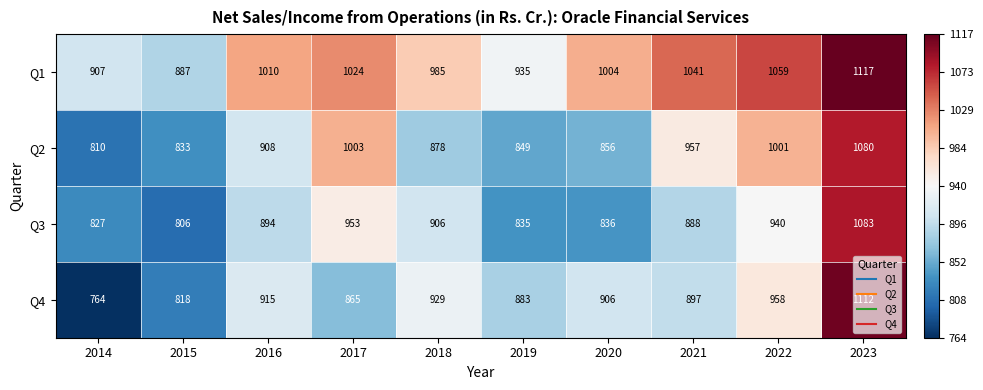

How many series are shown in this chart?

4